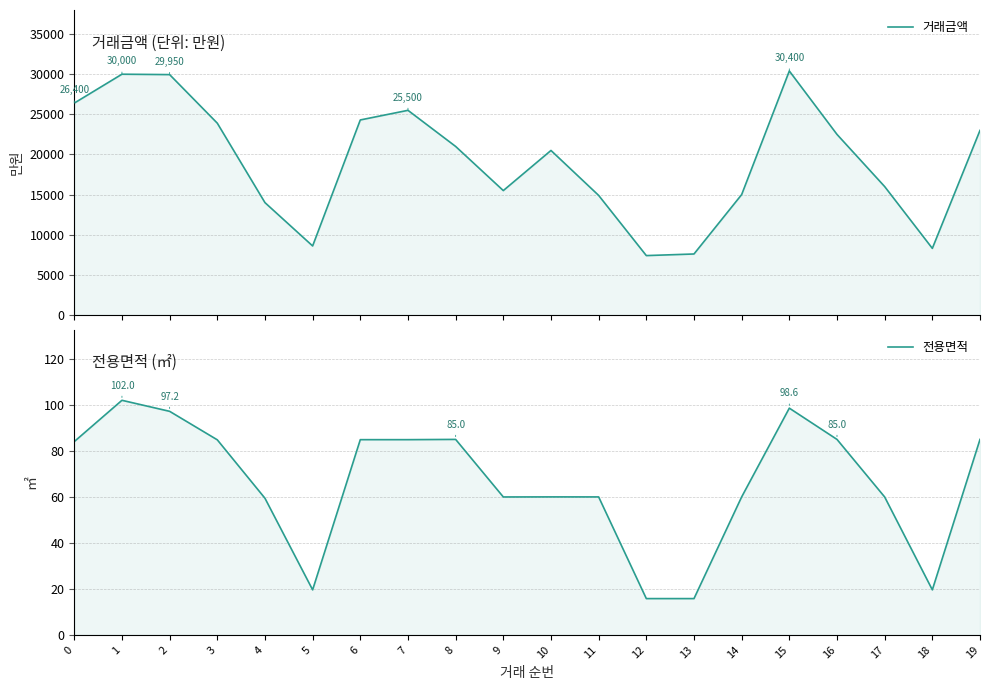

Reading left to right, what are all the values shown in this chart?

거래금액: 26400.0	30000.0	29950.0	23900.0	14000.0	8600.0	24300.0	25500.0	21000.0	15500.0	20500.0	14900.0	7400.0	7600.0	15000.0	30400.0	22500.0	16000.0	8300.0	23000.0
전용면적: 84.0	102.0	97.2	84.8	59.4	19.6	84.9	84.9	85.0	60.0	60.0	60.0	15.8	15.8	60.0	98.6	85.0	60.0	19.6	85.0